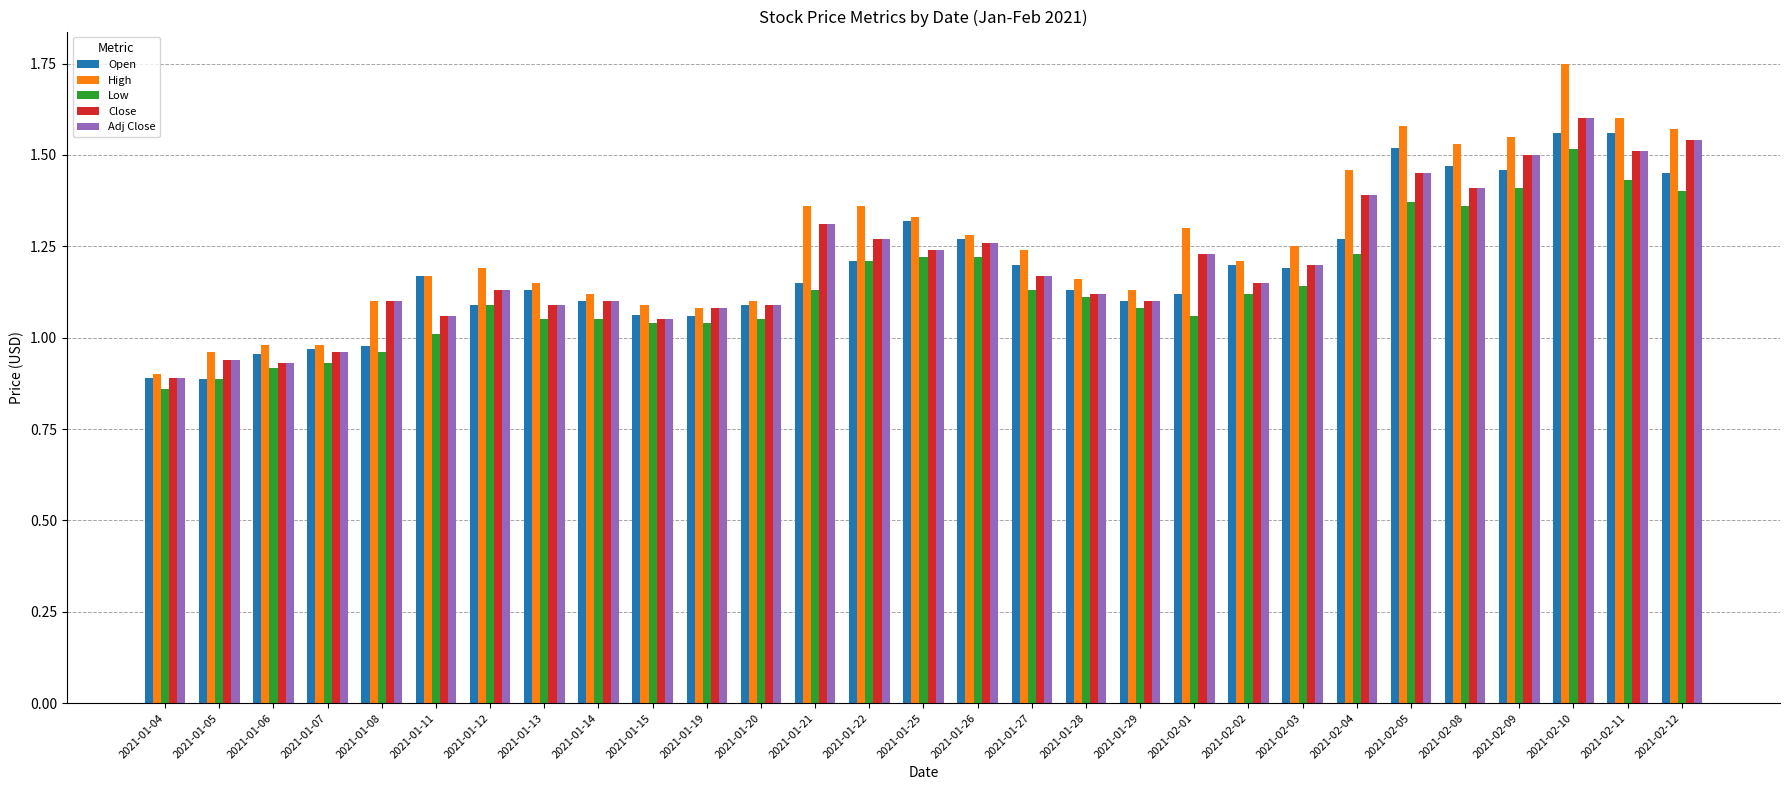

Which category has the highest value in the High series?

2021-02-10